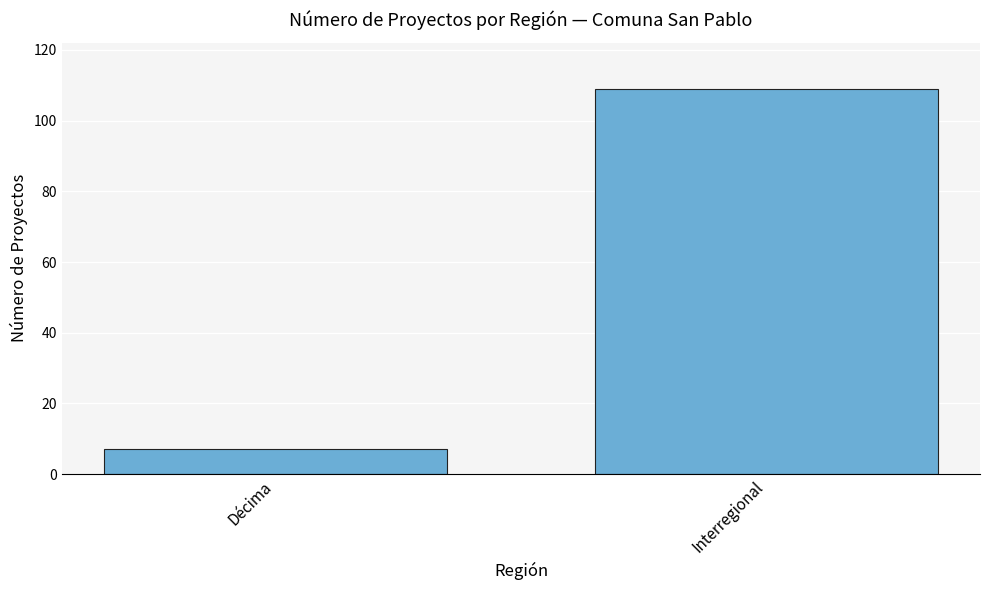

What is the difference between the maximum and minimum values?

102